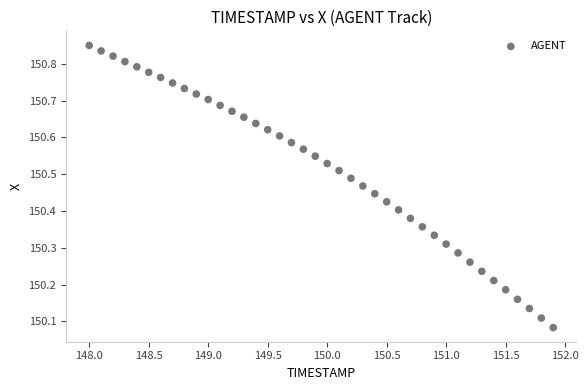

What is the range of Y values (max minus min)?

0.8